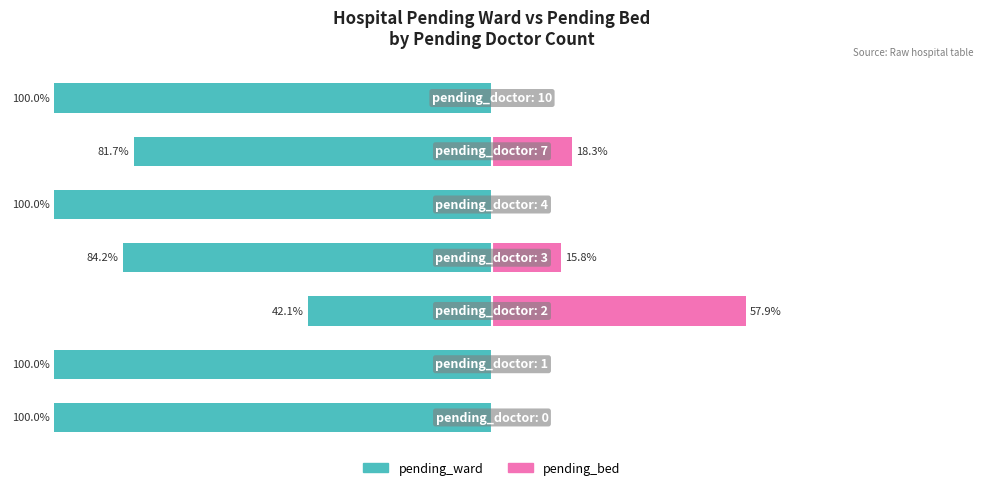

The value of pending_bed at 2 is 91.9. True or false?

False